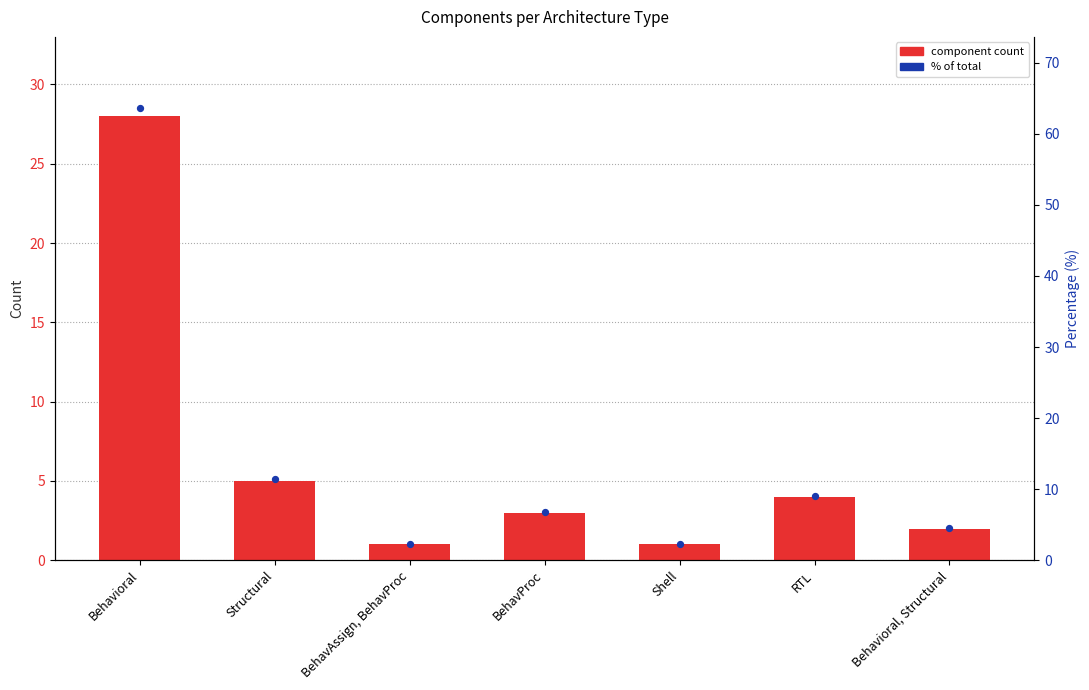

Which series has the widest spread of Y values?

percentage